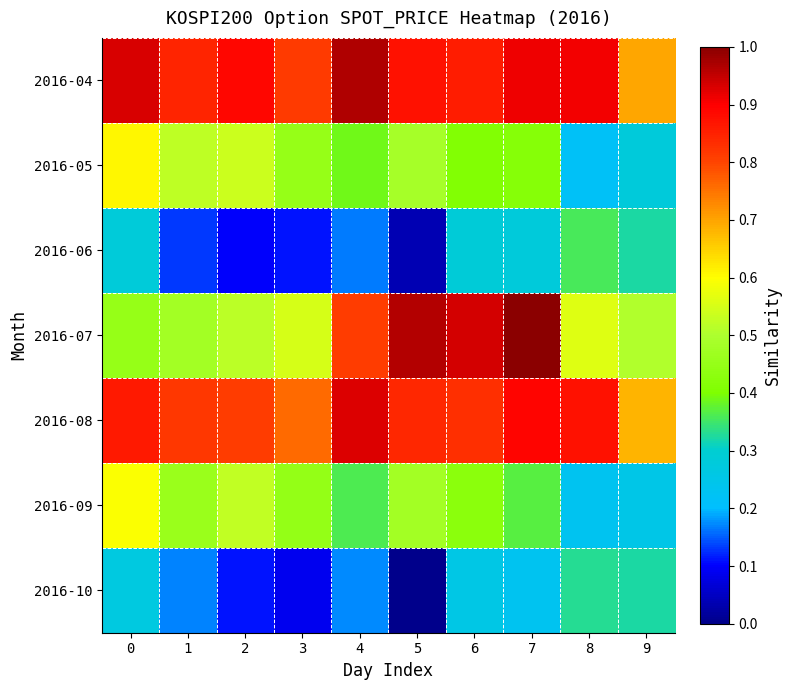

Reading left to right, what are all the values shown in this chart?

2016-04: 0=0.9	1=0.8	2=0.9	3=0.8	4=1.0	5=0.9	6=0.9	7=0.9	8=0.9	9=0.7
2016-05: 0=0.6	1=0.5	2=0.5	3=0.5	4=0.4	5=0.5	6=0.4	7=0.4	8=0.2	9=0.3
2016-06: 0=0.3	1=0.1	2=0.1	3=0.1	4=0.2	5=0.0	6=0.3	7=0.3	8=0.4	9=0.3
2016-07: 0=0.5	1=0.5	2=0.5	3=0.5	4=0.8	5=1.0	6=0.9	7=1.0	8=0.6	9=0.5
2016-08: 0=0.9	1=0.8	2=0.8	3=0.8	4=0.9	5=0.8	6=0.8	7=0.9	8=0.9	9=0.7
2016-09: 0=0.6	1=0.5	2=0.5	3=0.4	4=0.4	5=0.5	6=0.4	7=0.4	8=0.2	9=0.3
2016-10: 0=0.3	1=0.2	2=0.1	3=0.1	4=0.2	5=0.0	6=0.3	7=0.2	8=0.3	9=0.3